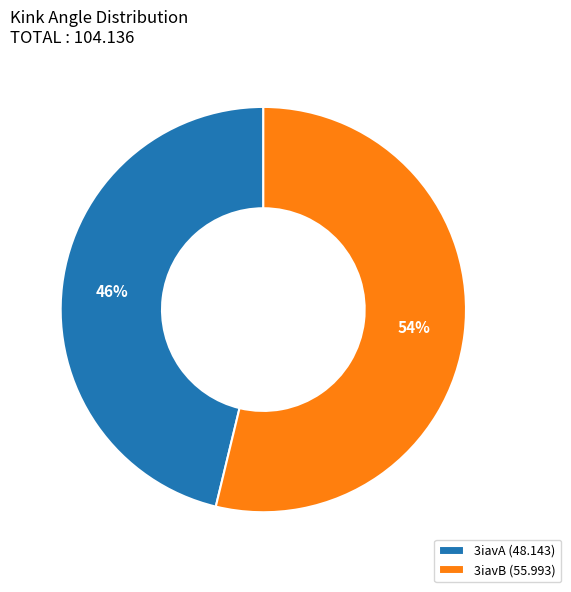

To the nearest percent, what is the difference between the largest and smallest slice percentages?

8%